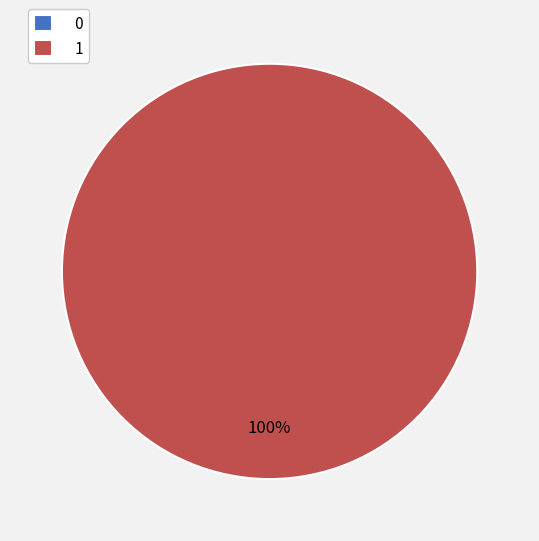

What is the change in value from 0 to 1?

+1